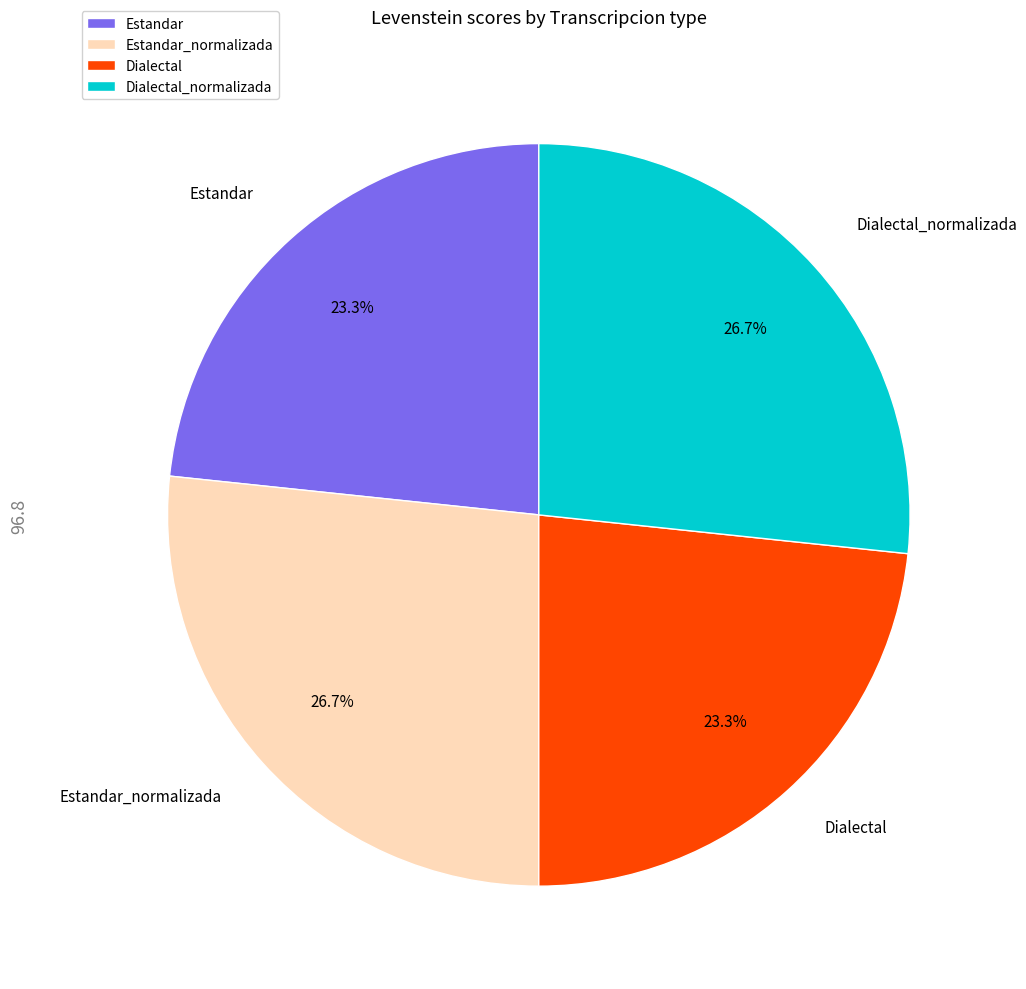

How many segments does this pie chart have?

4